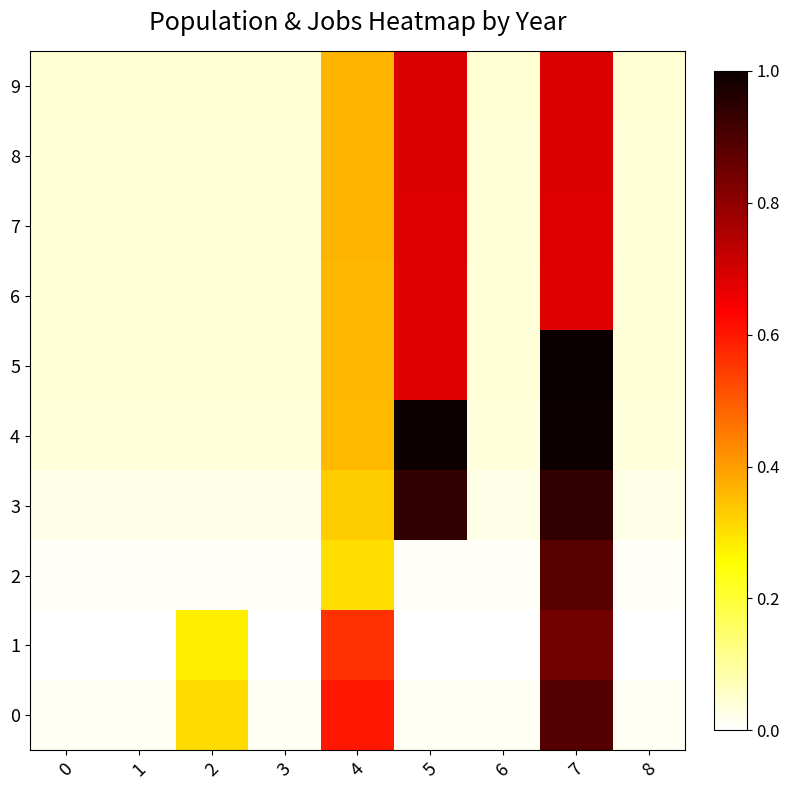

Which series has the widest spread of values?

5